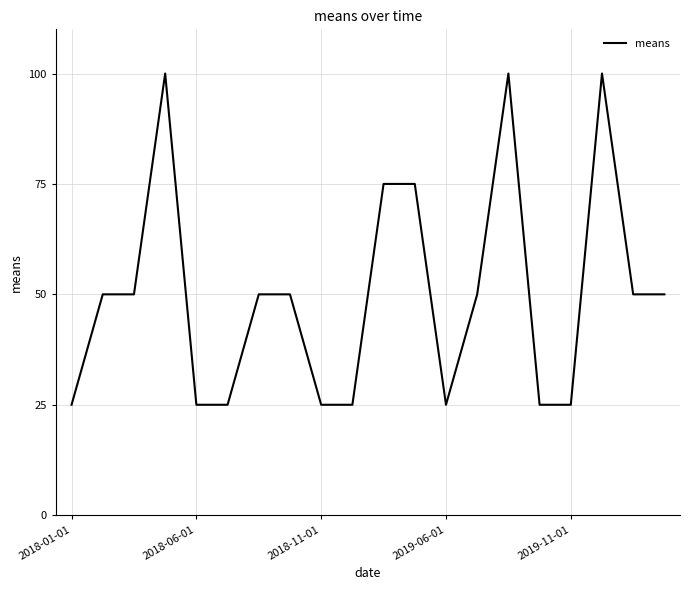

Reading left to right, transcribe all the data shown in this chart.

25	50	50	100	25	25	50	50	25	25	75	75	25	50	100	25	25	100	50	50